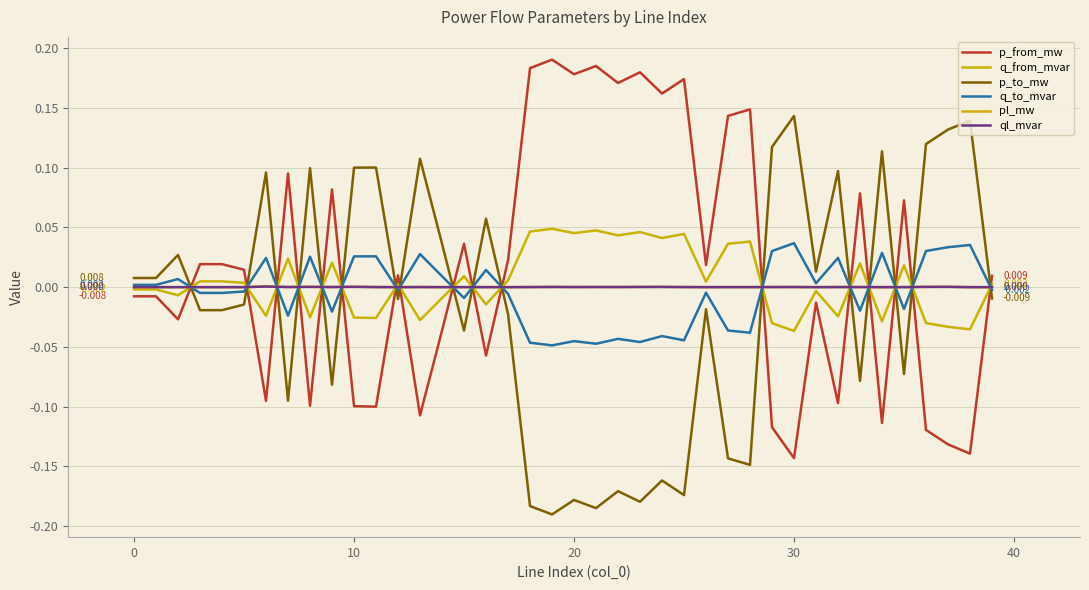

How many lines are shown in the chart?

6